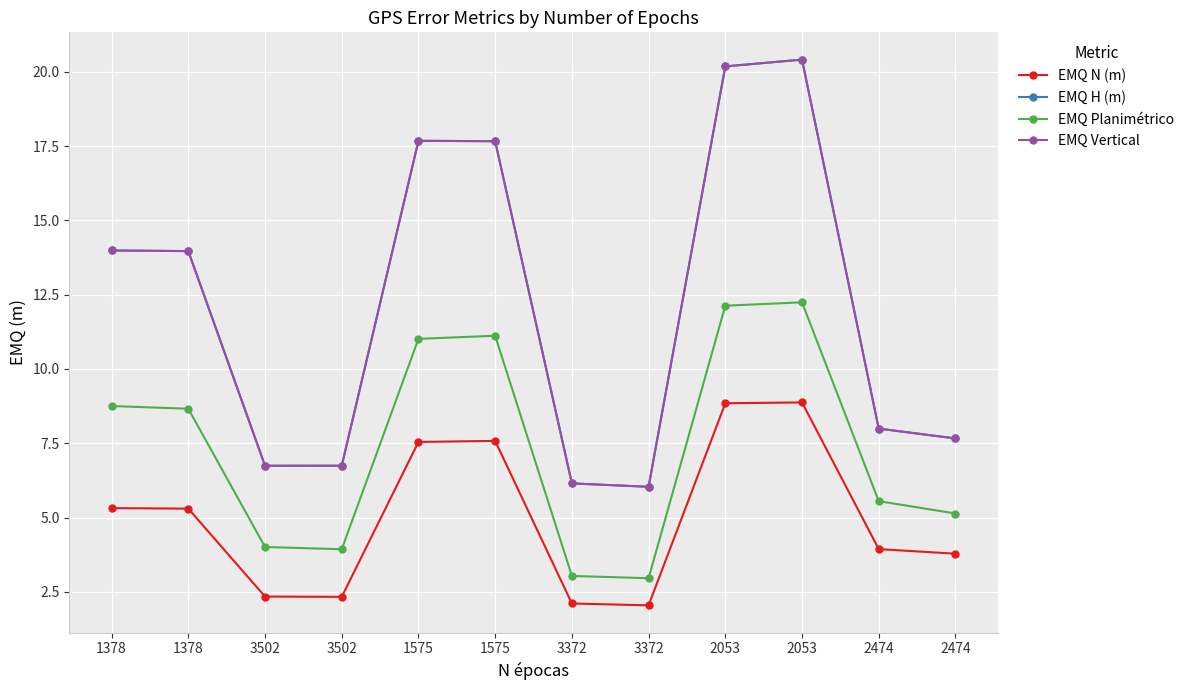

How many lines are shown in the chart?

4